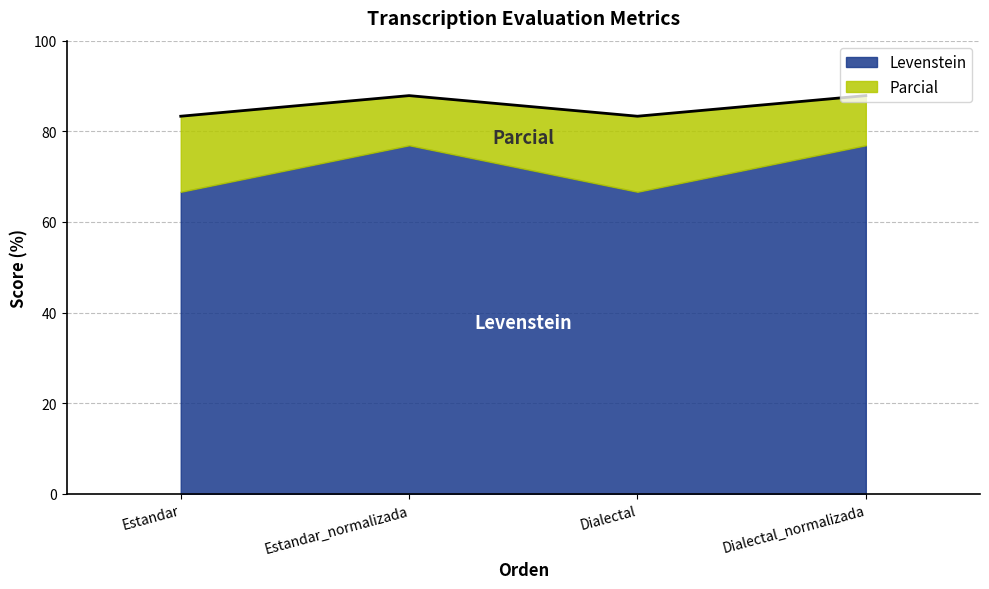

Which has a higher value, Estandar_normalizada or Estandar?

Estandar_normalizada